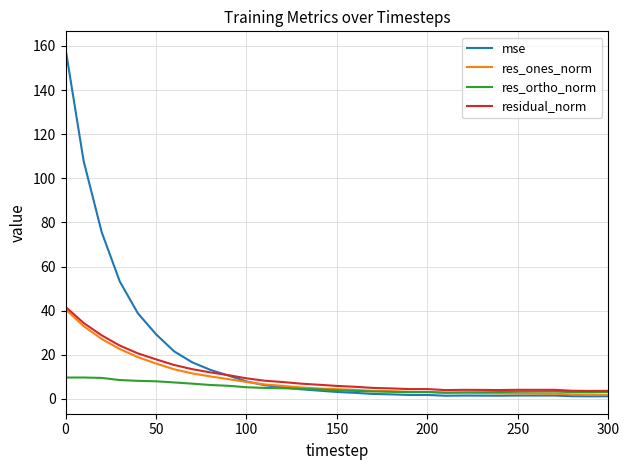

Which series has the widest spread of values?

mse